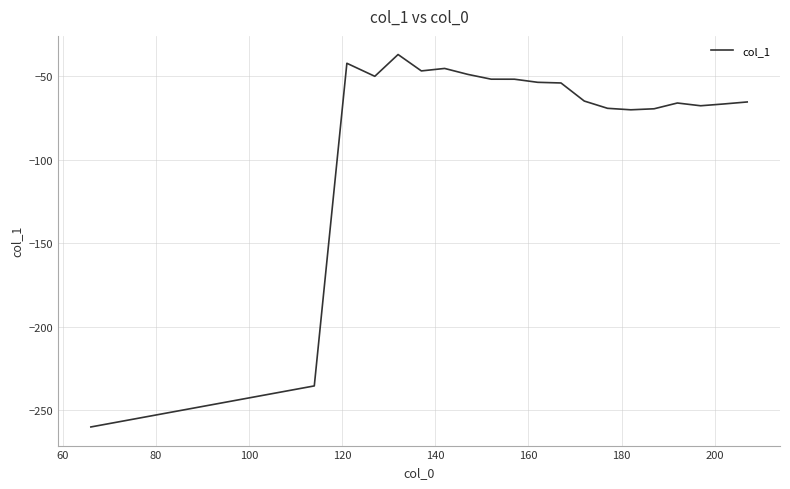

What is the difference between the maximum and minimum values?

223.4